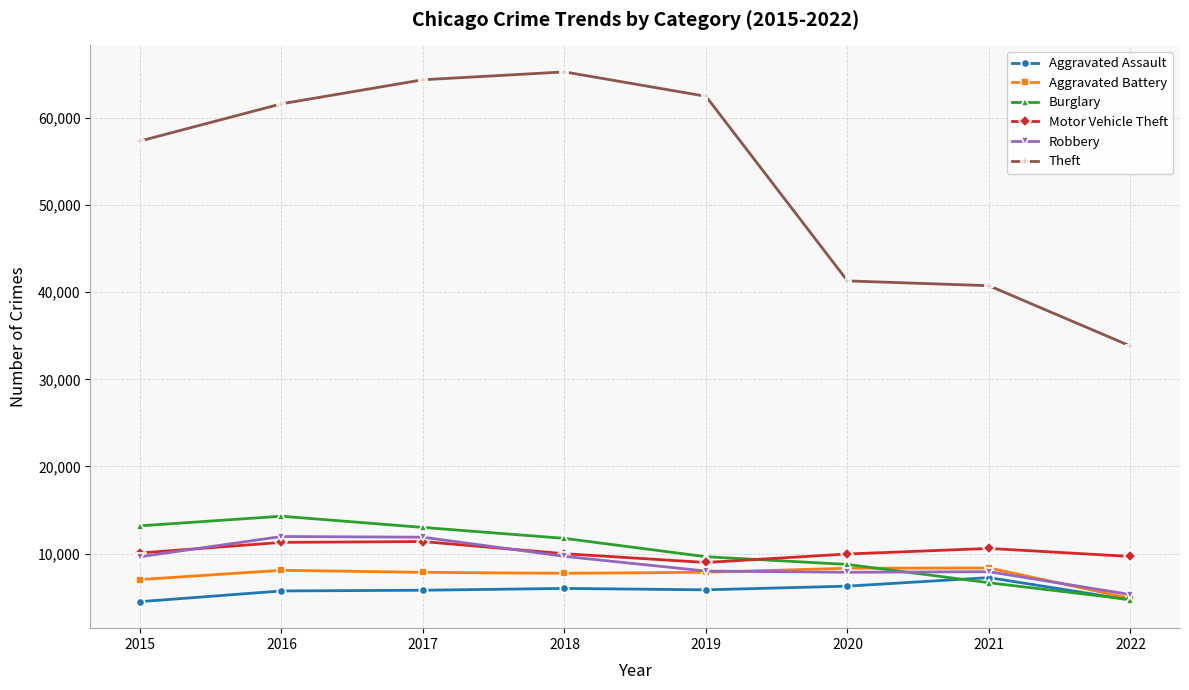

How many series are shown in this chart?

6